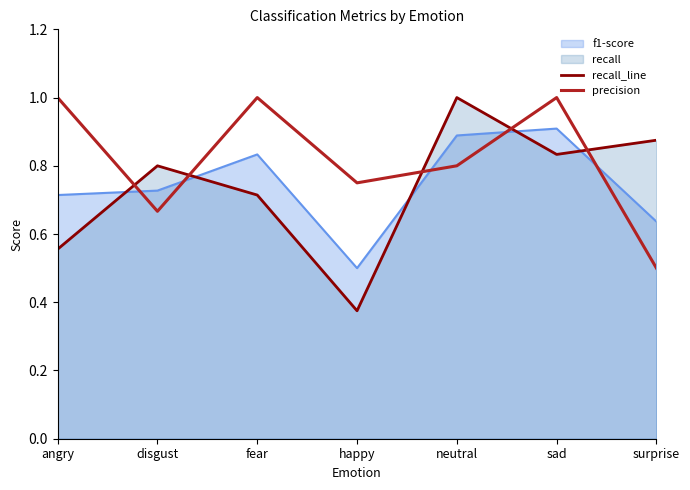

The value of precision at happy is 0.8. True or false?

True